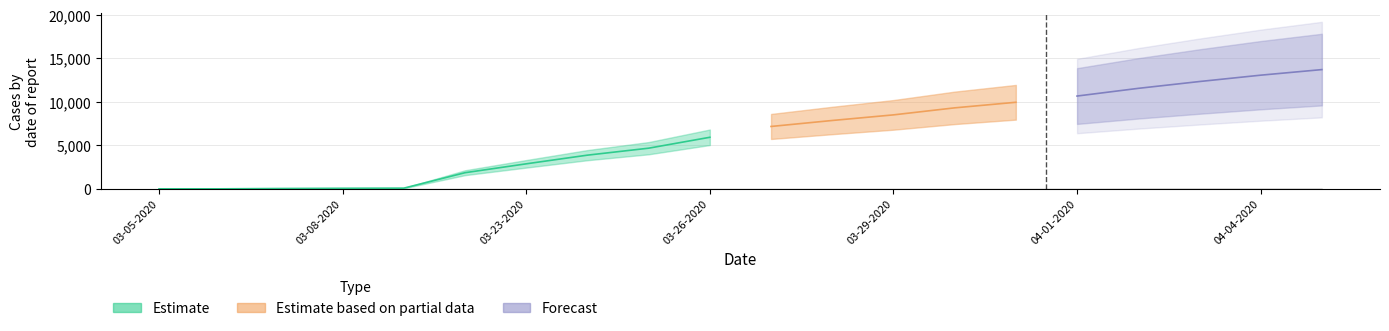

What is the spread (max minus min) of values at 03-31-2020?

9967